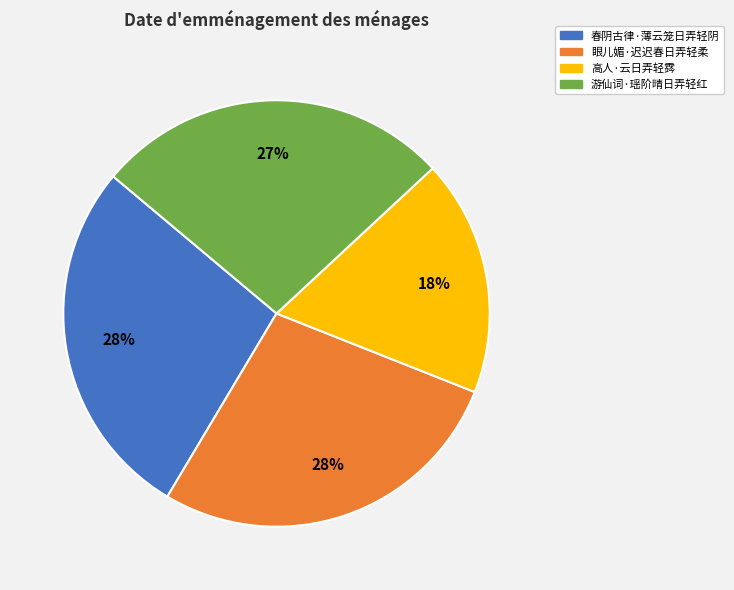

The 游仙词·瑶阶晴日弄轻红 slice represents 42% of the pie. True or false?

False